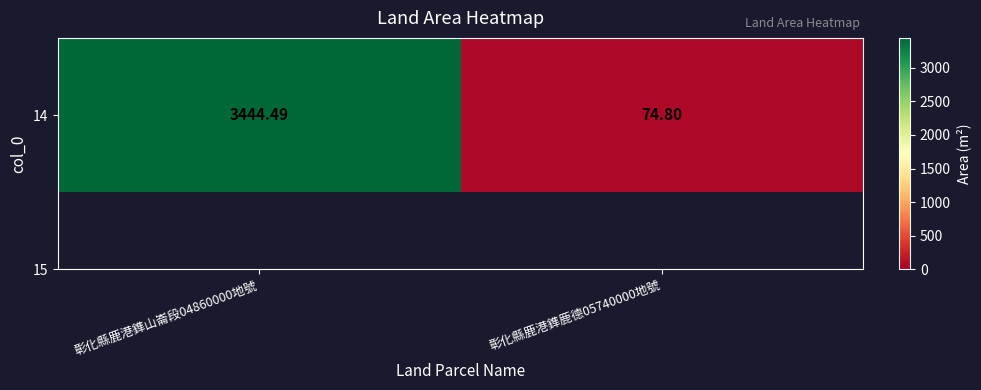

At which label is the value closest to 1759?

彰化縣鹿港鎨鹿德05740000地號